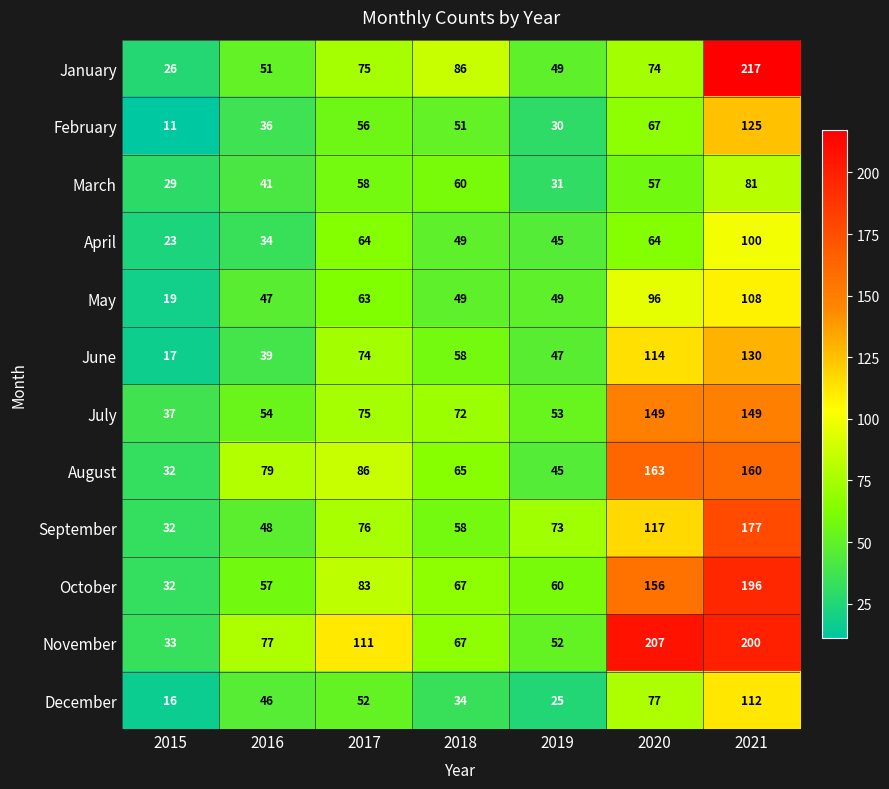

What is the difference between the January values at 2018 and 2019?

37